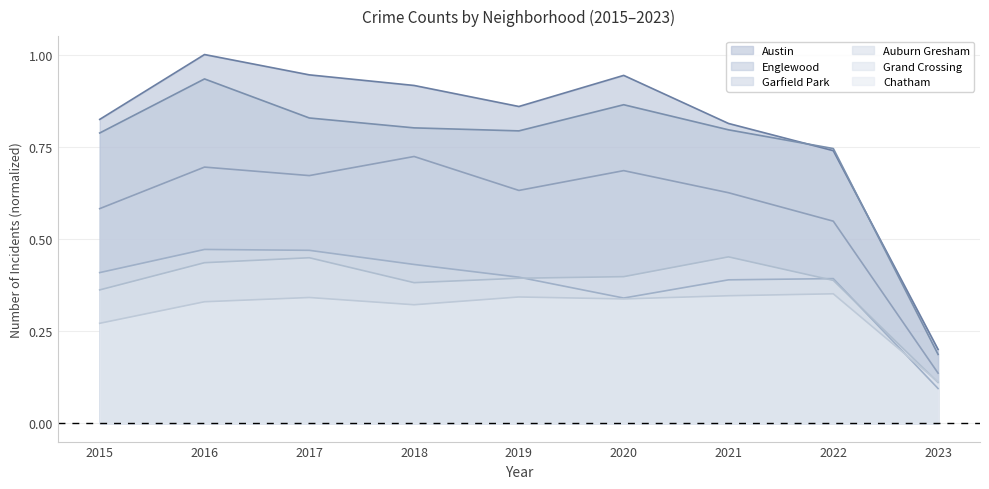

Which series has the largest total across all categories?

Austin